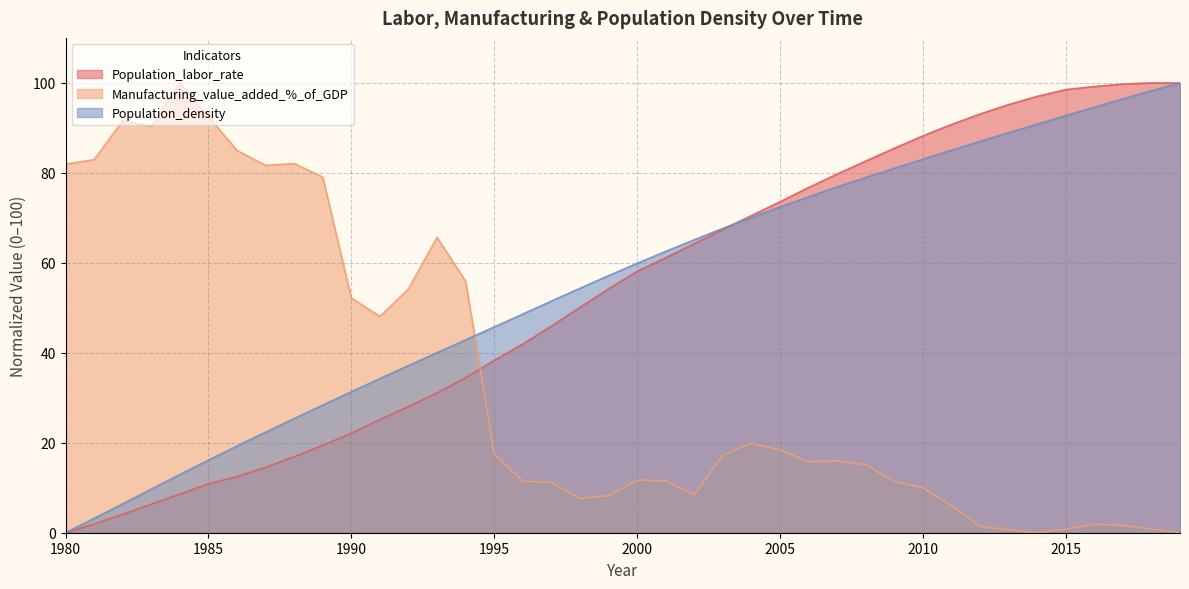

At which label is Manufacturing_value_added_%_of_GDP closest to 50?

1991